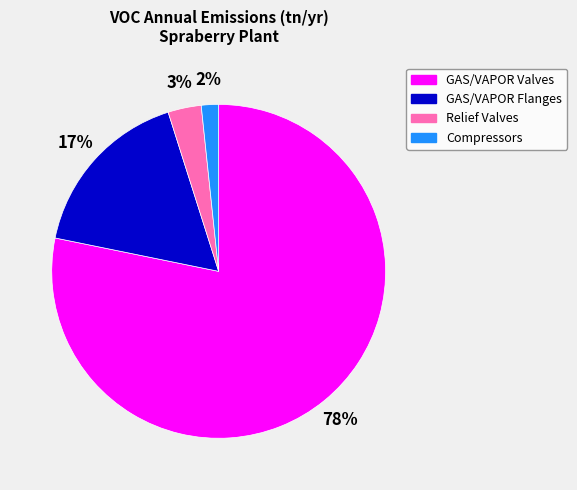

To the nearest percent, what is the difference between the Relief Valves and GAS/VAPOR Valves slice percentages?

75%